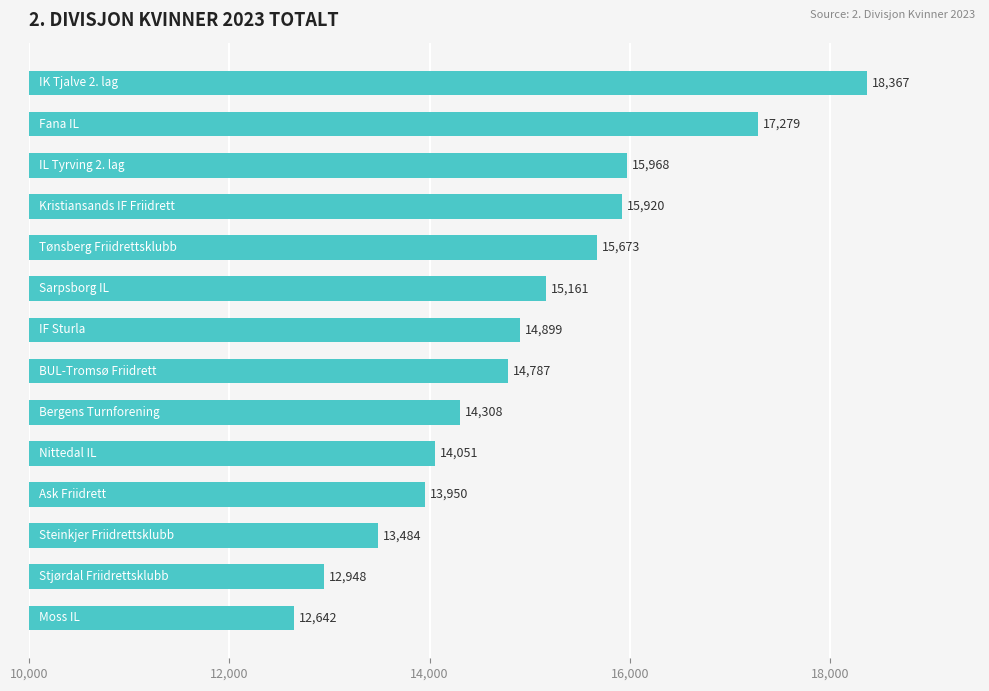

What is the value of the 6th bar from the top?

15161